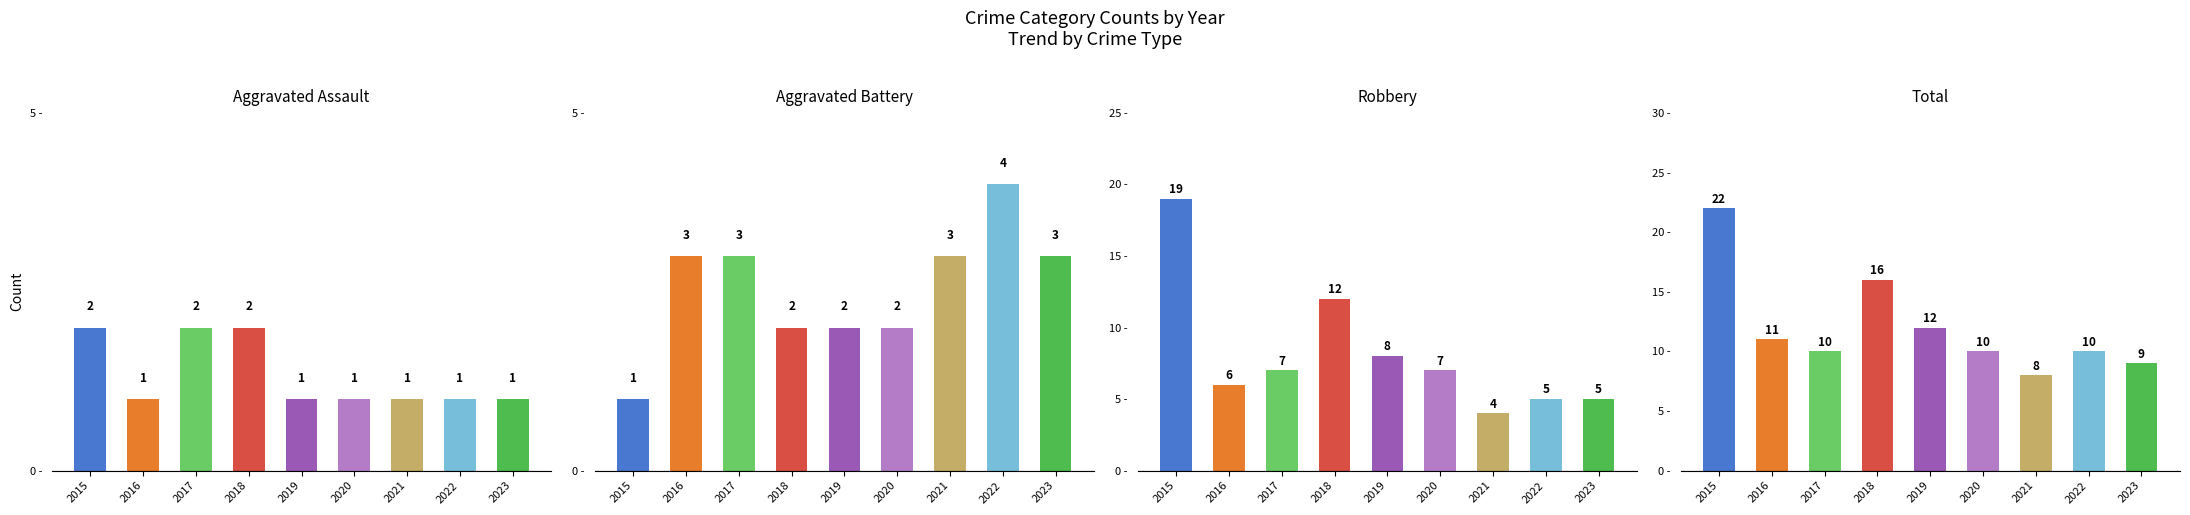

How many values in the Total series exceed 10?

4